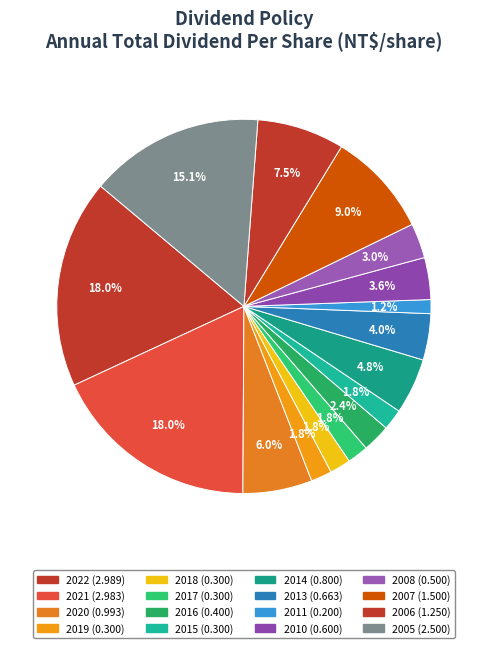

Count the number of slices in the pie.

16